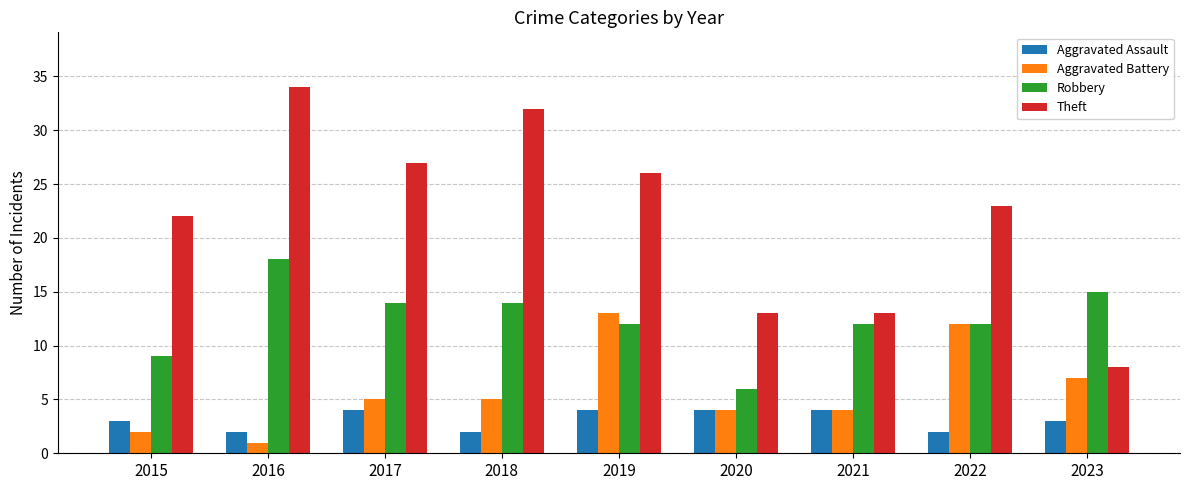

Which category has the lowest value across all series?

2016